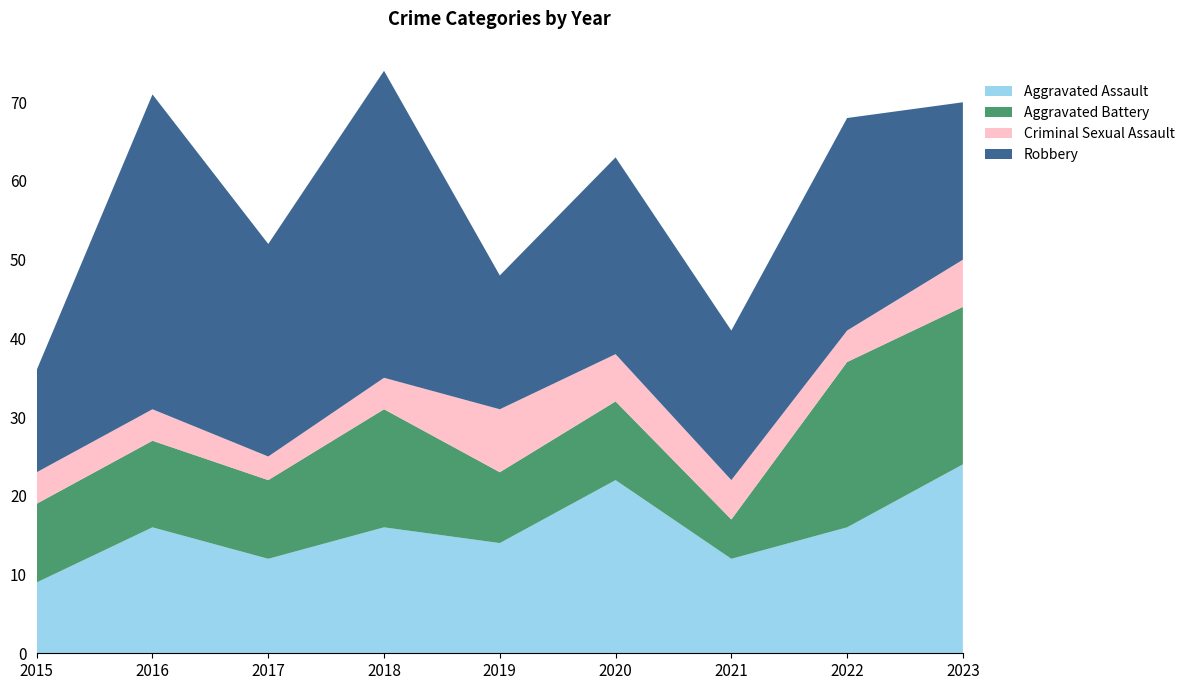

Reading right to left, extract all data points from this chart.

Aggravated Assault: 24	16	12	22	14	16	12	16	9
Aggravated Battery: 20	21	5	10	9	15	10	11	10
Criminal Sexual Assault: 6	4	5	6	8	4	3	4	4
Robbery: 20	27	19	25	17	39	27	40	13